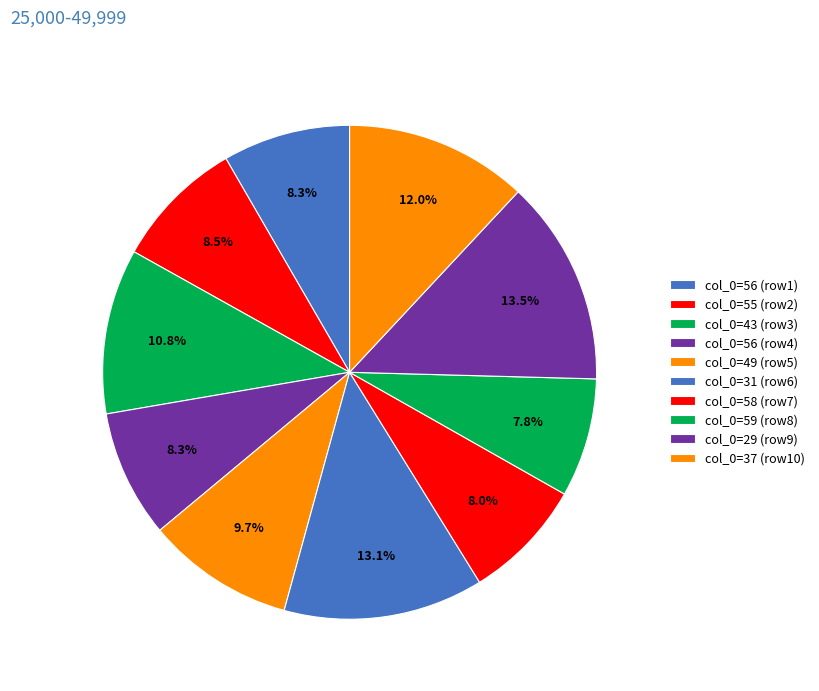

Which slice is the largest?

29